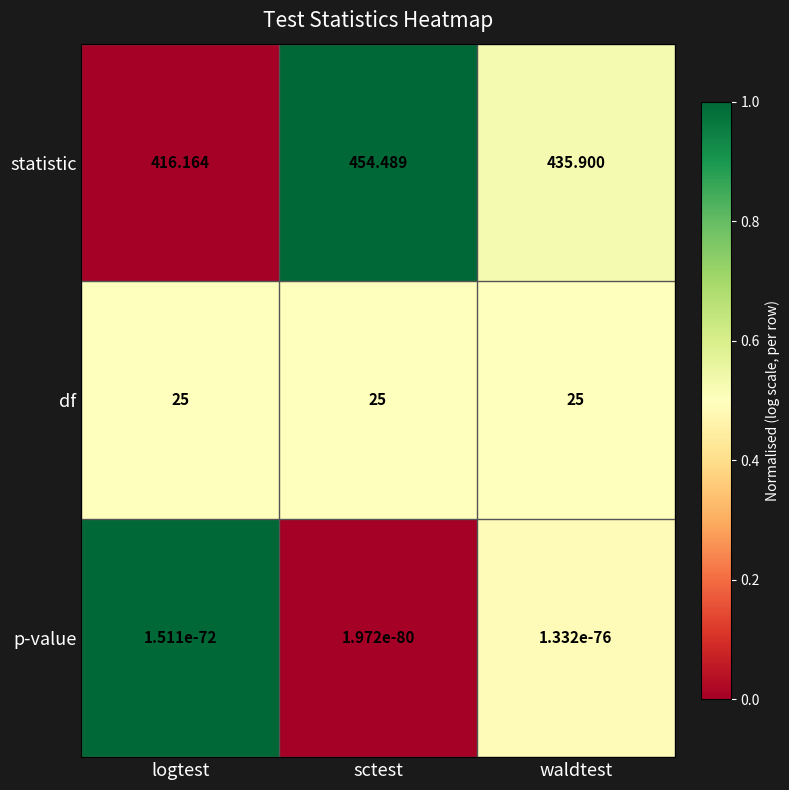

What is the total value across all series at sctest?

479.5